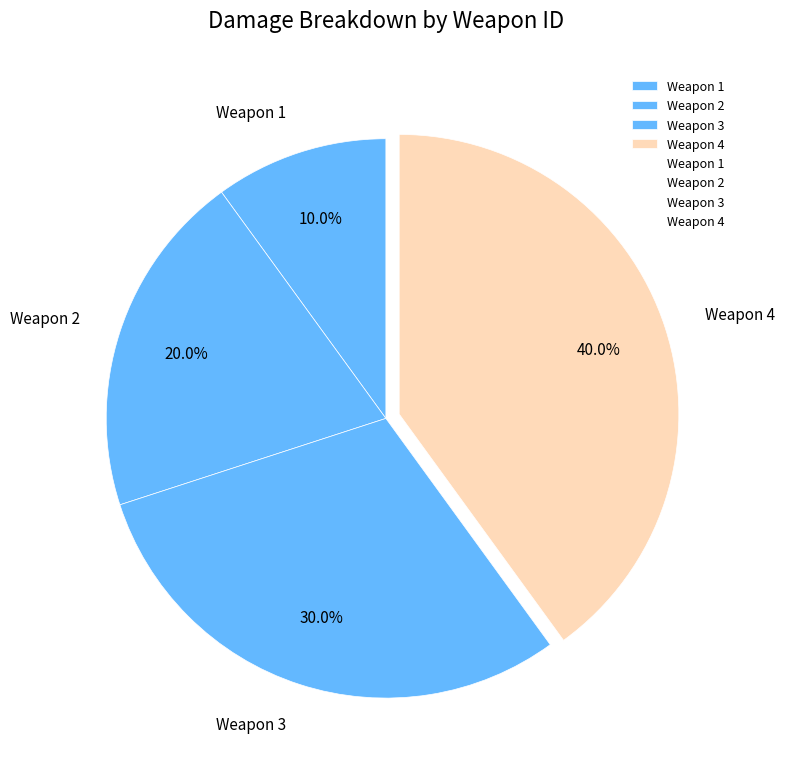

What percentage is NOT represented by Weapon 4?

60.0%